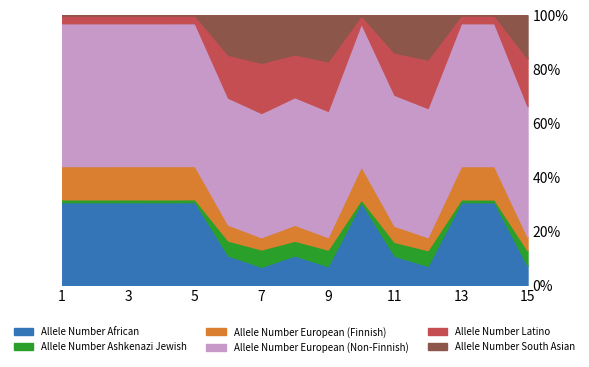

What is the total value across all series at 7?

100.0